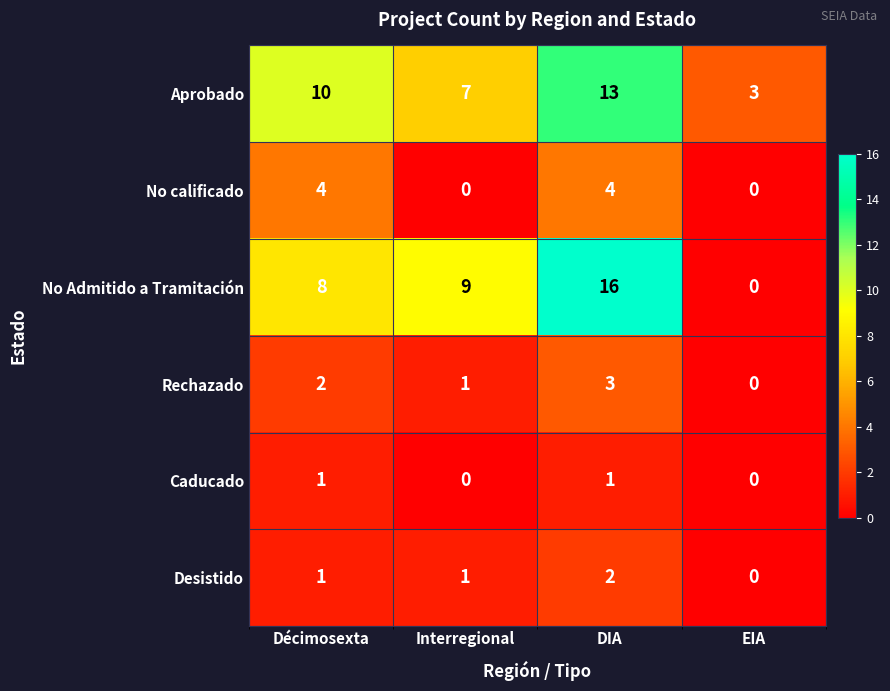

How many values in Desistido are above zero?

3